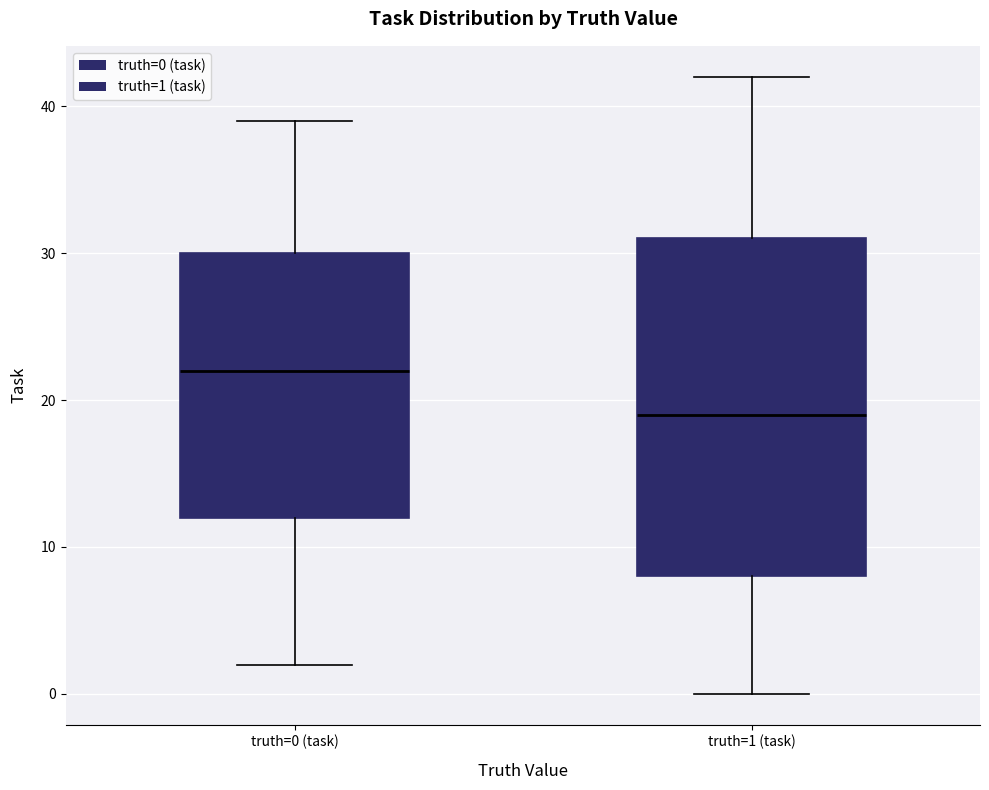

Which box has the lowest median line?

truth=1 (task)